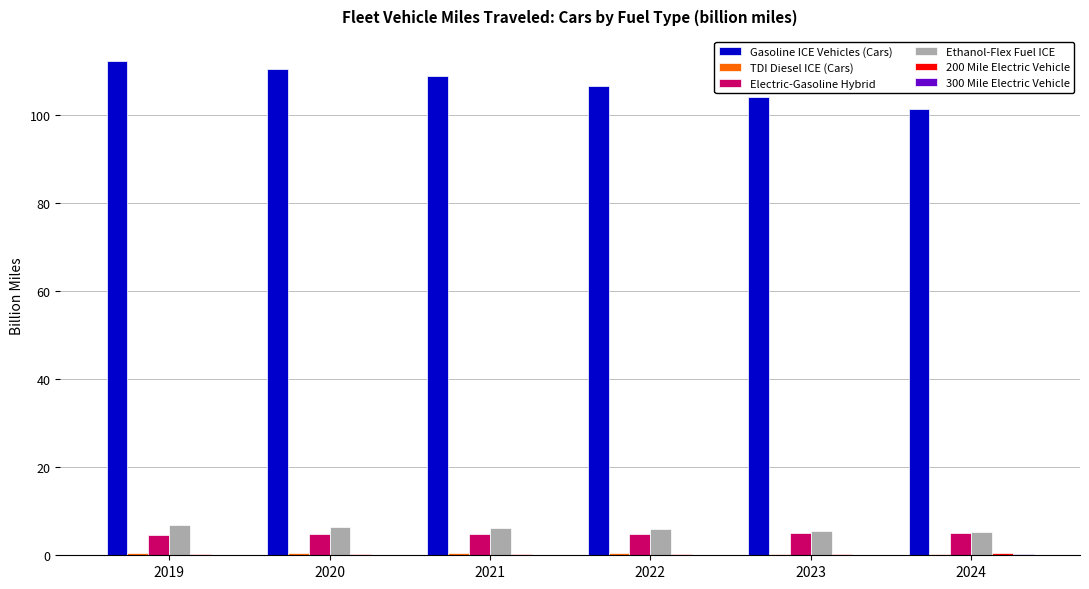

Is it true that Electric-Gasoline Hybrid equals 4.7 at 2020?

True